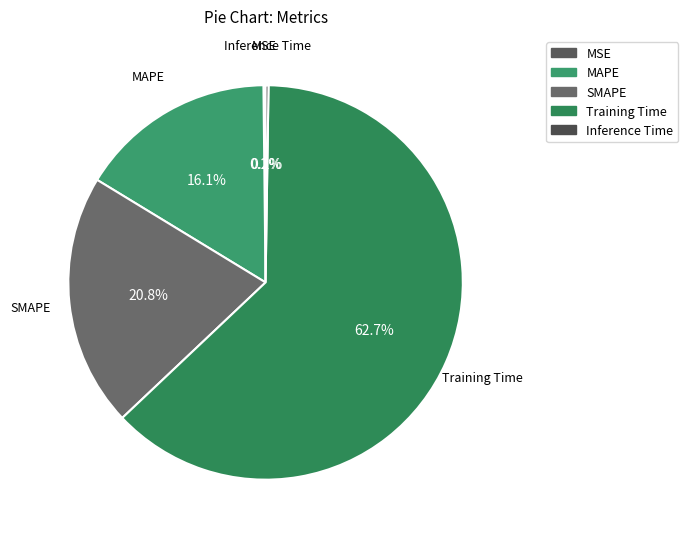

What percentage do Inference Time and SMAPE together represent?

21.0%